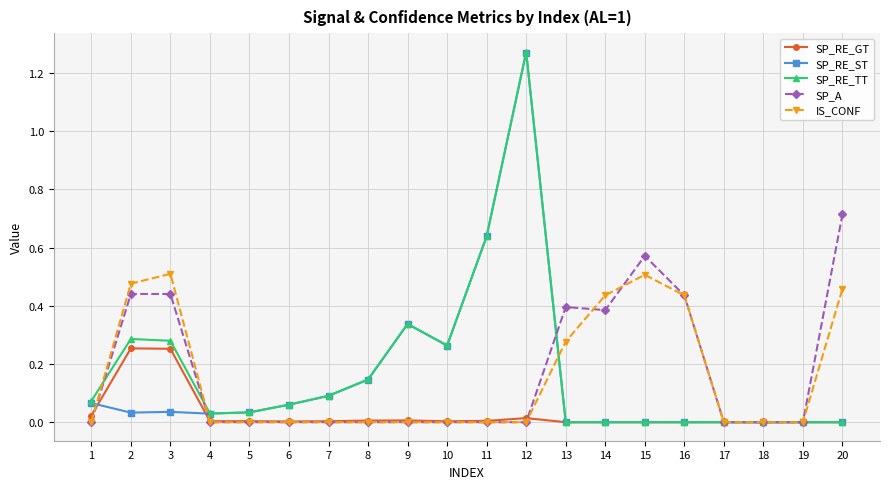

Which category has the highest value across all series?

12